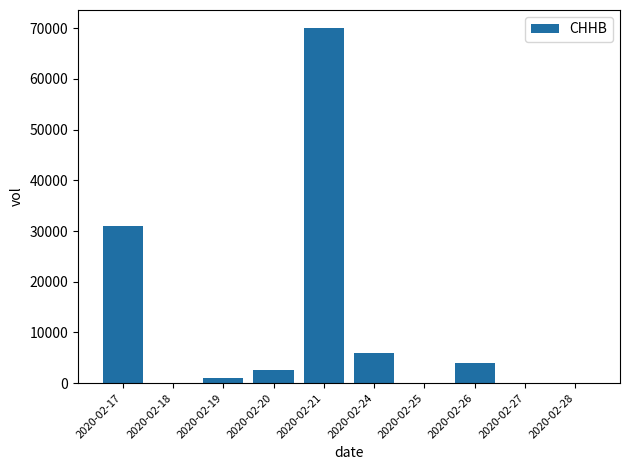

Reading left to right, what are all the values shown in this chart?

2020-02-17=31000	2020-02-18=0	2020-02-19=1000	2020-02-20=2600	2020-02-21=70100	2020-02-24=6000	2020-02-25=0	2020-02-26=4000	2020-02-27=0	2020-02-28=0